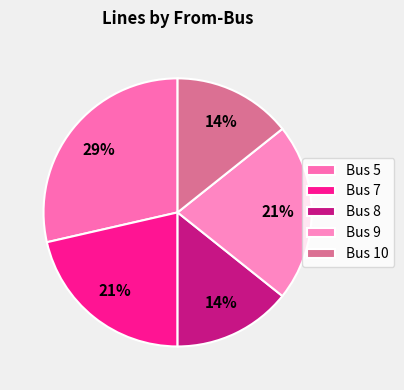

True or false: Bus 10 accounts for 21% of the total.

False